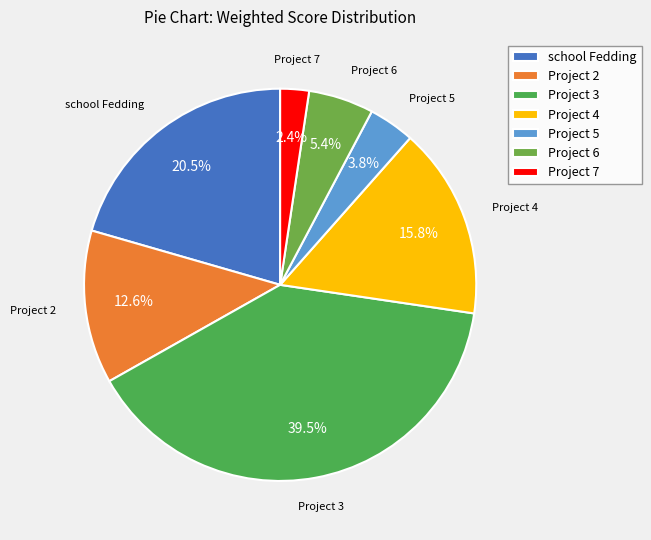

Which slice is the smallest?

Project 7